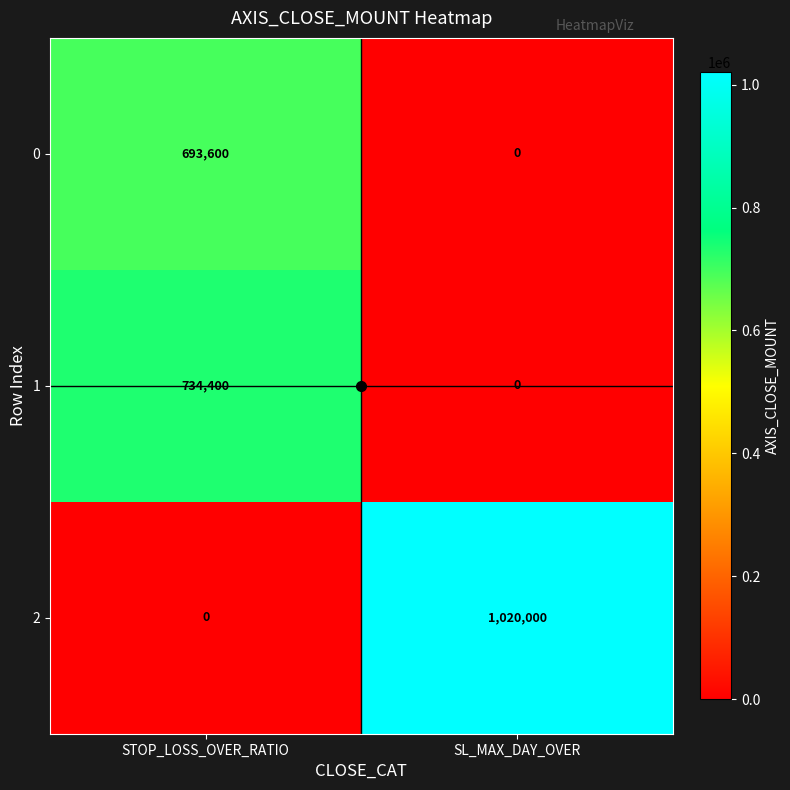

Which series has the largest total across all categories?

2